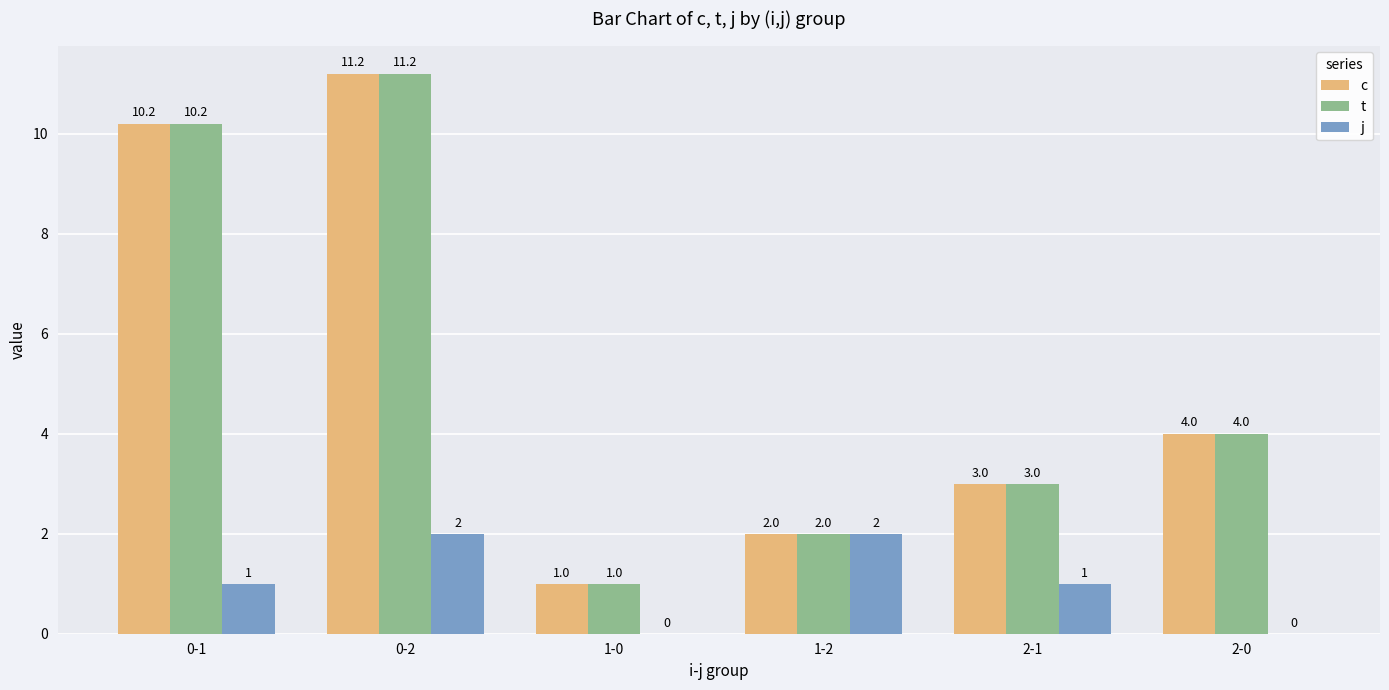

What is the sum of the j values at 0-2 and 0-1?

3.0